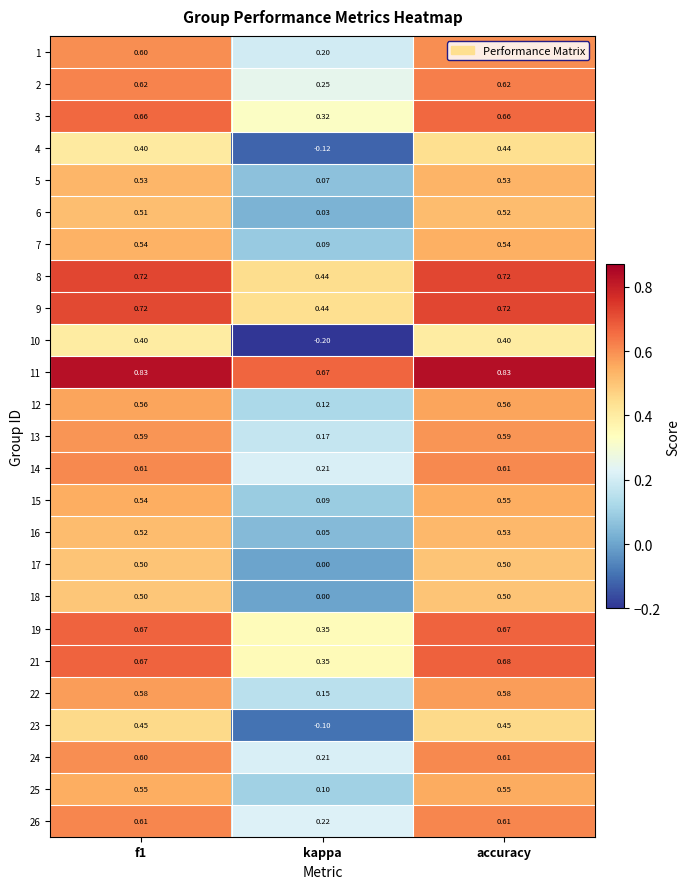

Count the number of data series in this chart.

25